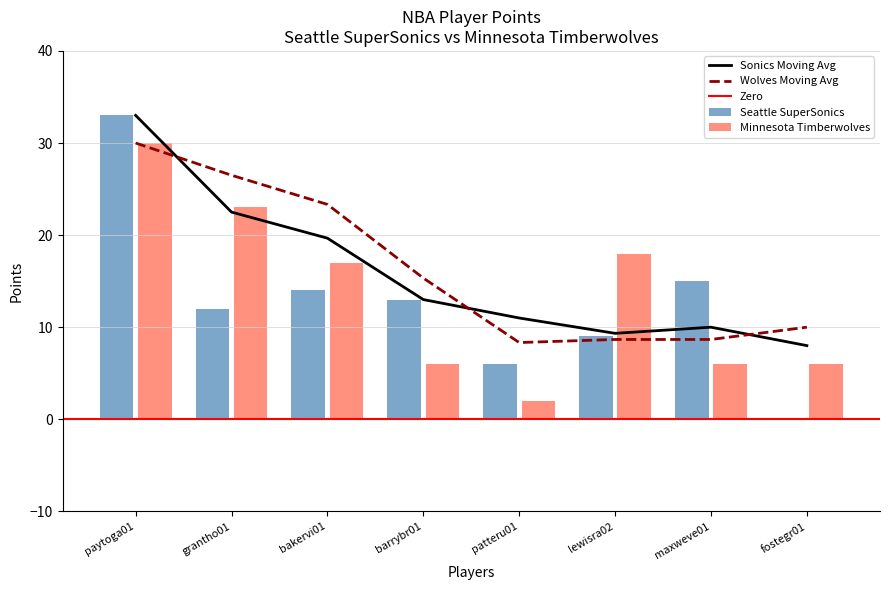

Between barrybr01 and patteru01, which series saw the biggest shift?

Seattle SuperSonics